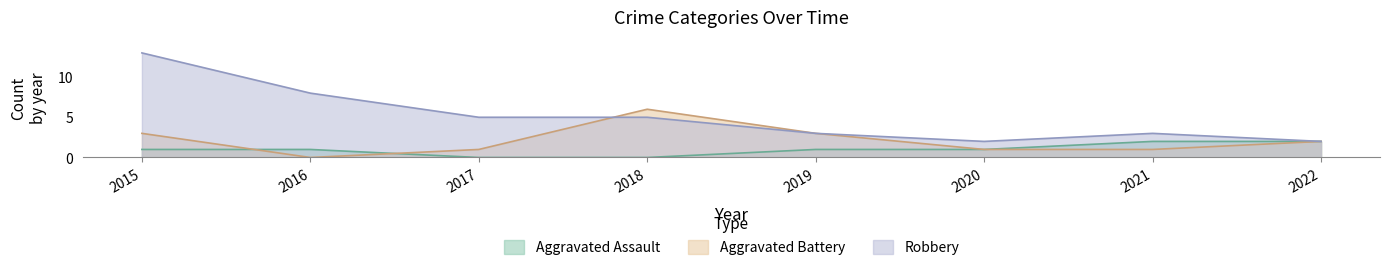

Which series has the largest range (max minus min)?

Robbery